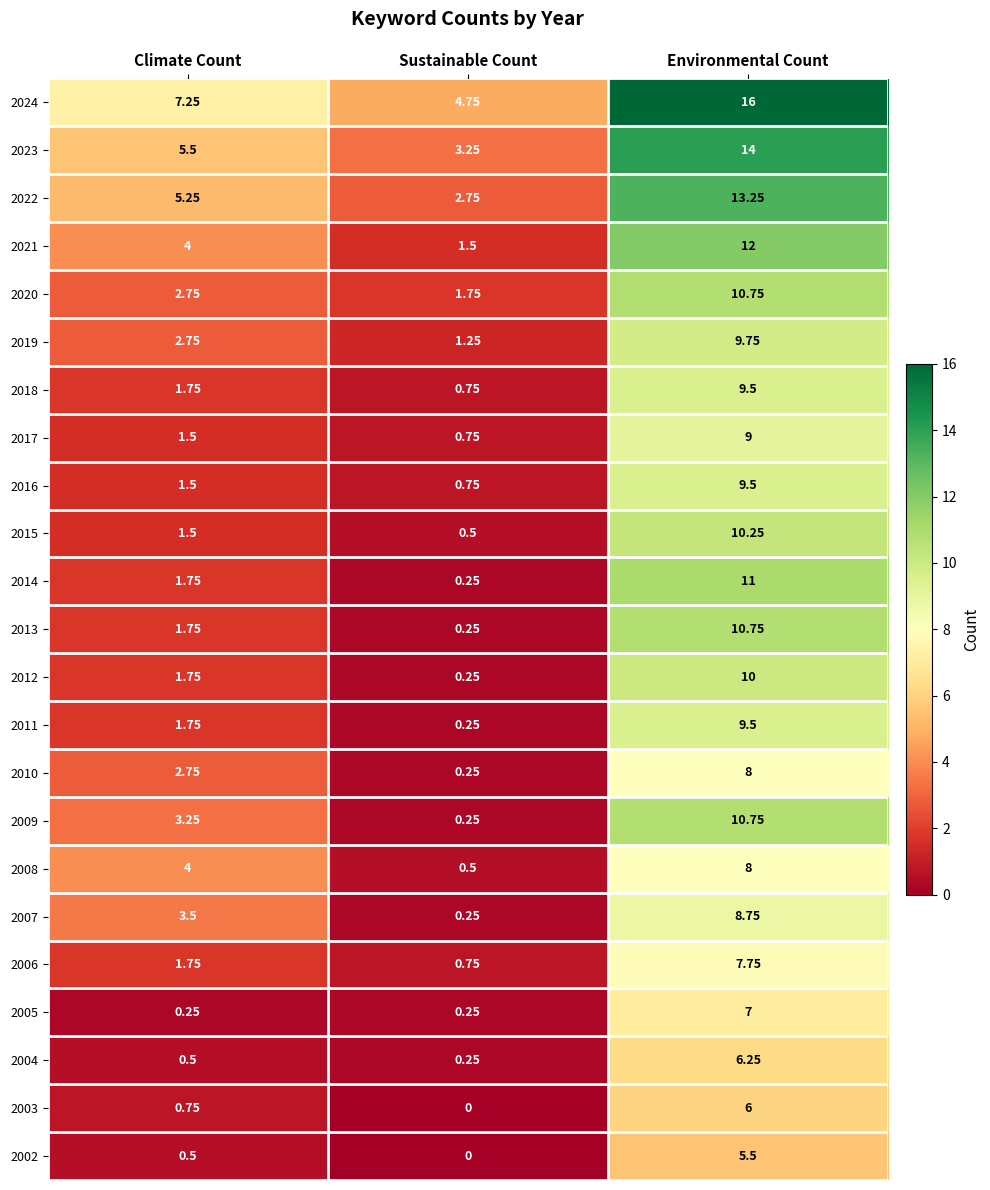

Is the value of 2004 at Climate Count greater than the value of 2007 at Sustainable Count?

Yes